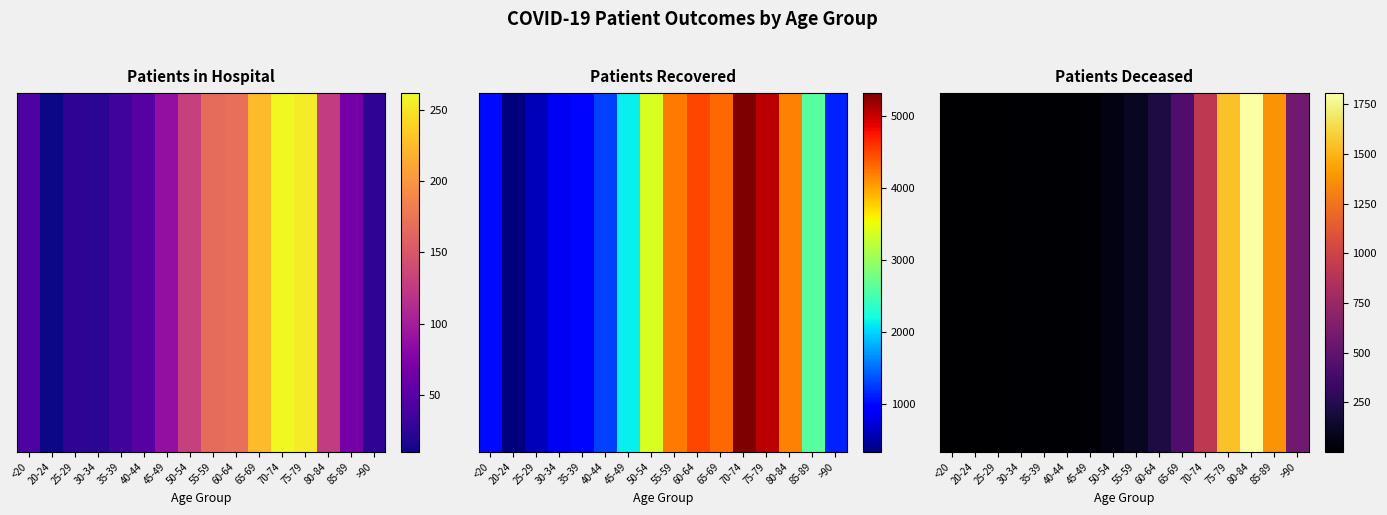

What is the change in value from 30-34 to 60-64?

+200